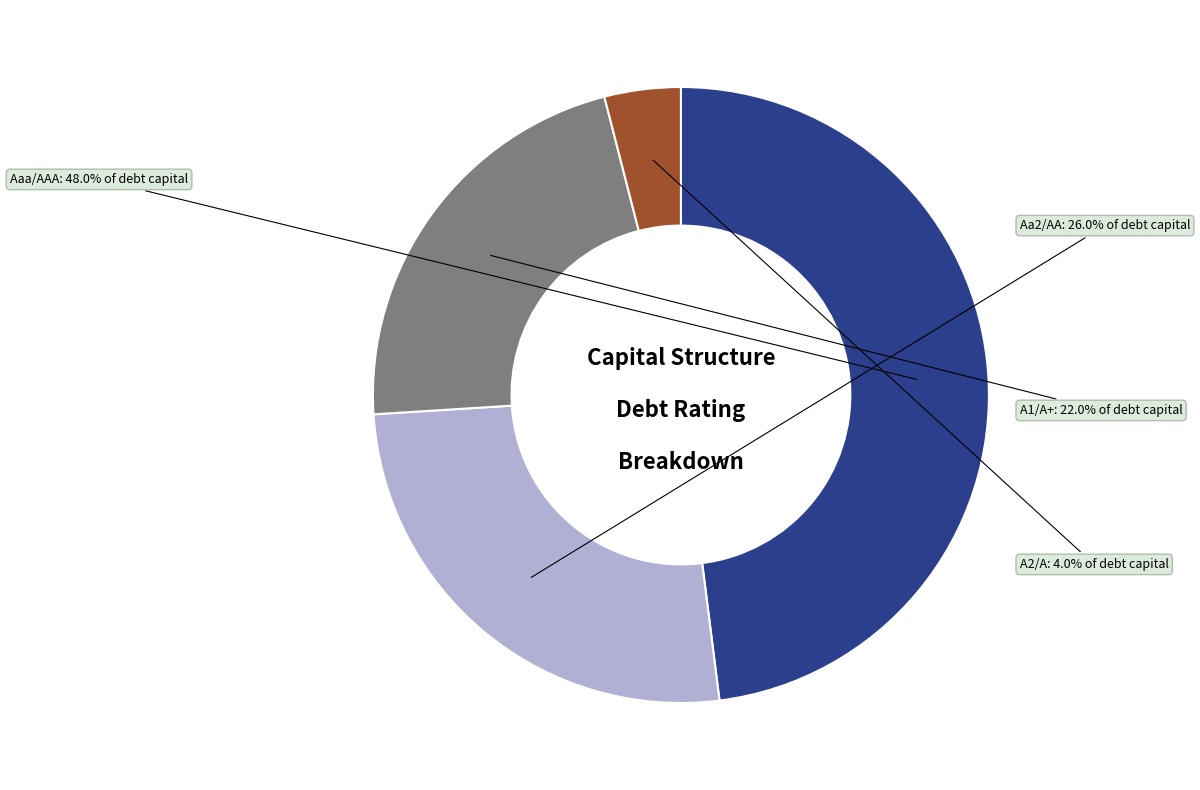

What is the smallest slice in the pie chart?

A2/A